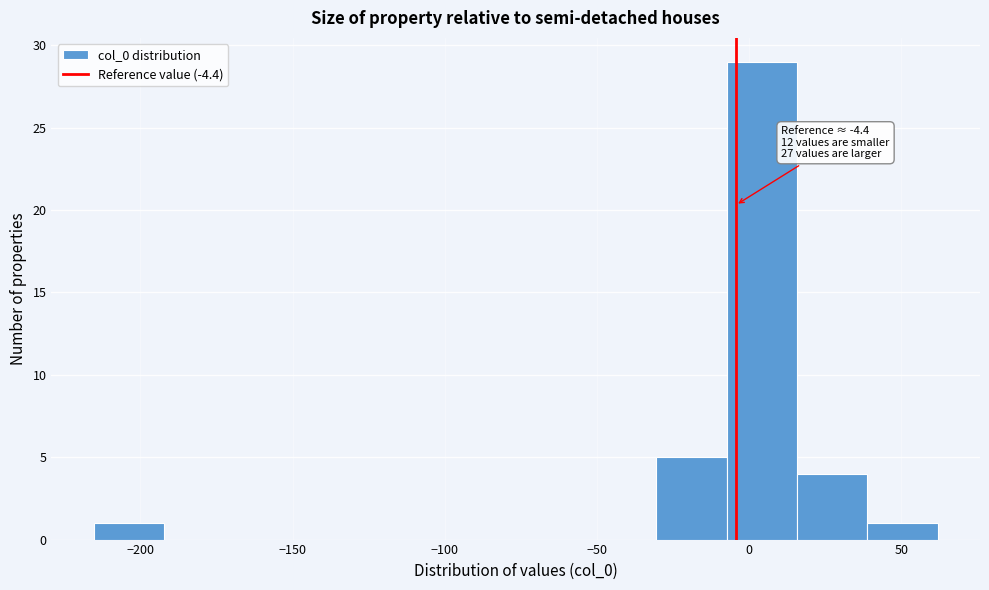

Over which range of the x-axis is the bar tallest?

-5 to 15